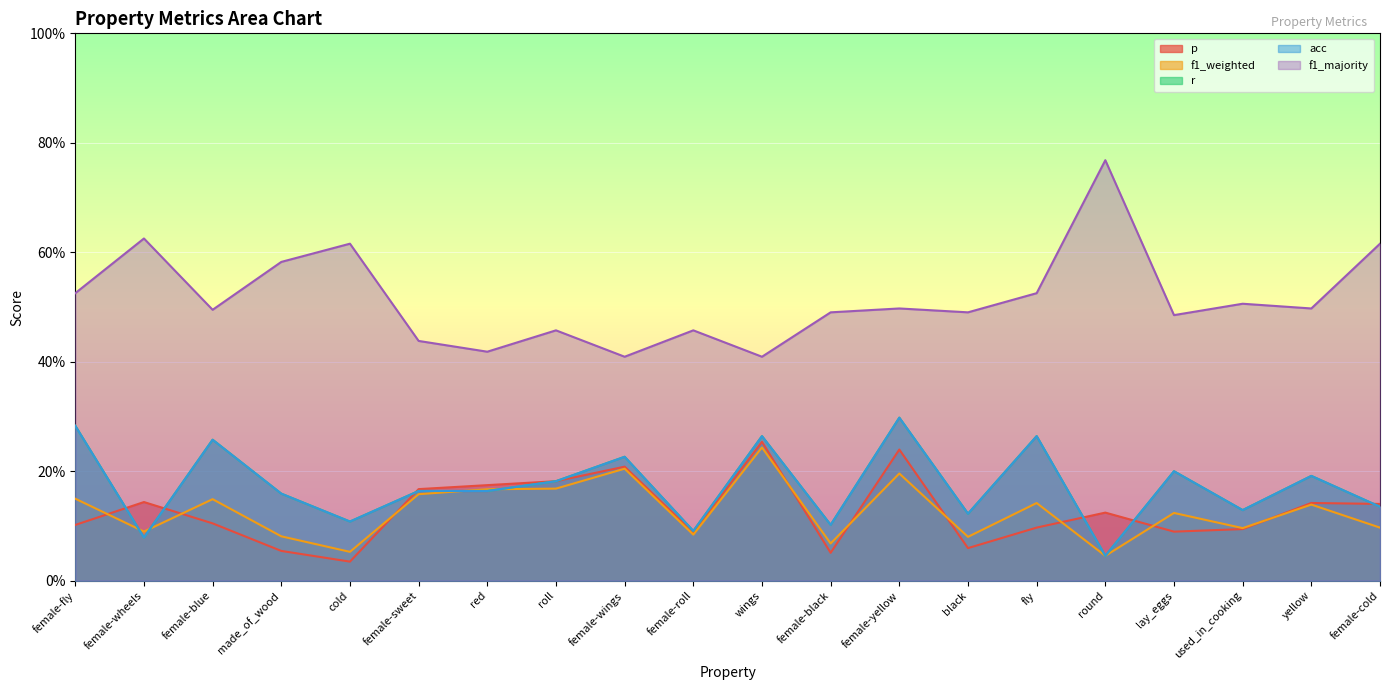

At which category is the sum across all series the highest?

female-yellow